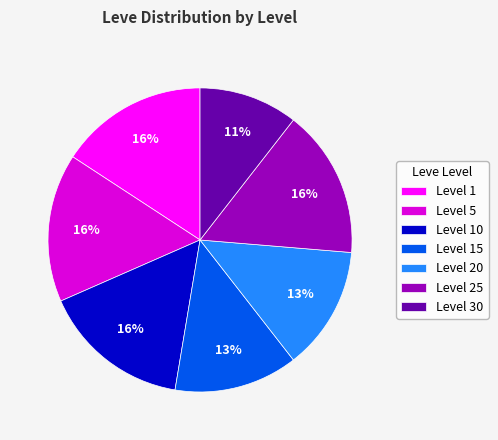

Is the sum of Level 5 and Level 15 greater than half?

No